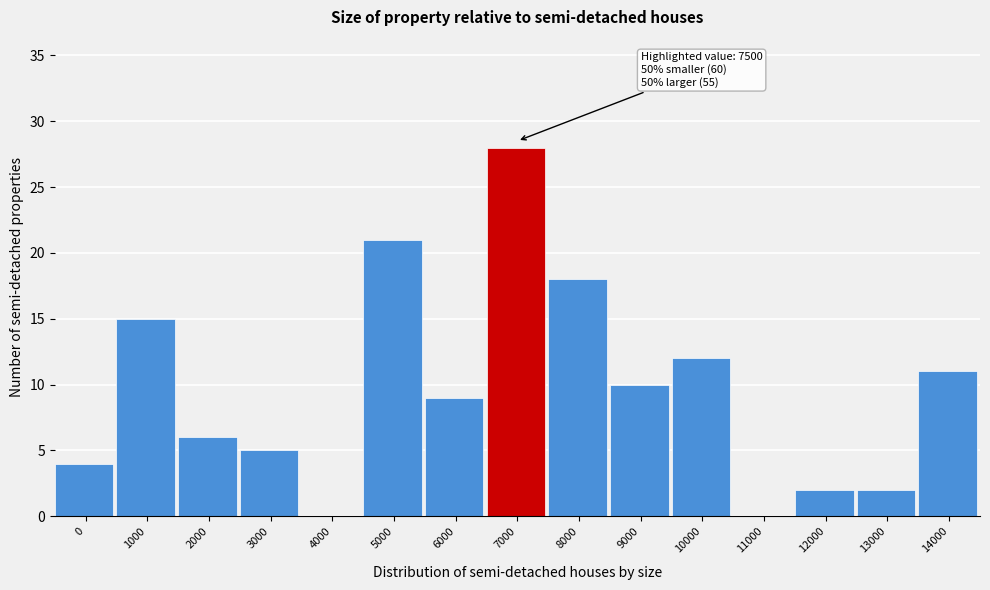

Reading right to left, list all the values displayed in this chart.

14000=11	13000=2	12000=2	11000=0	10000=12	9000=10	8000=18	7000=28	6000=9	5000=21	4000=0	3000=5	2000=6	1000=15	0=4